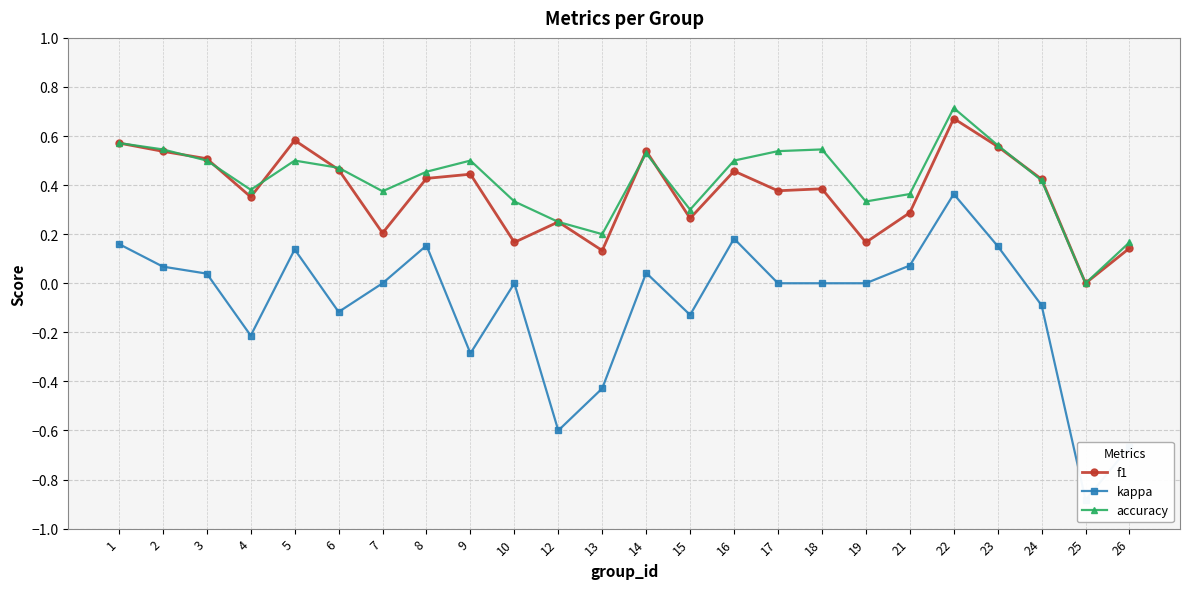

Does the chart display data point markers on the line(s)?

Yes